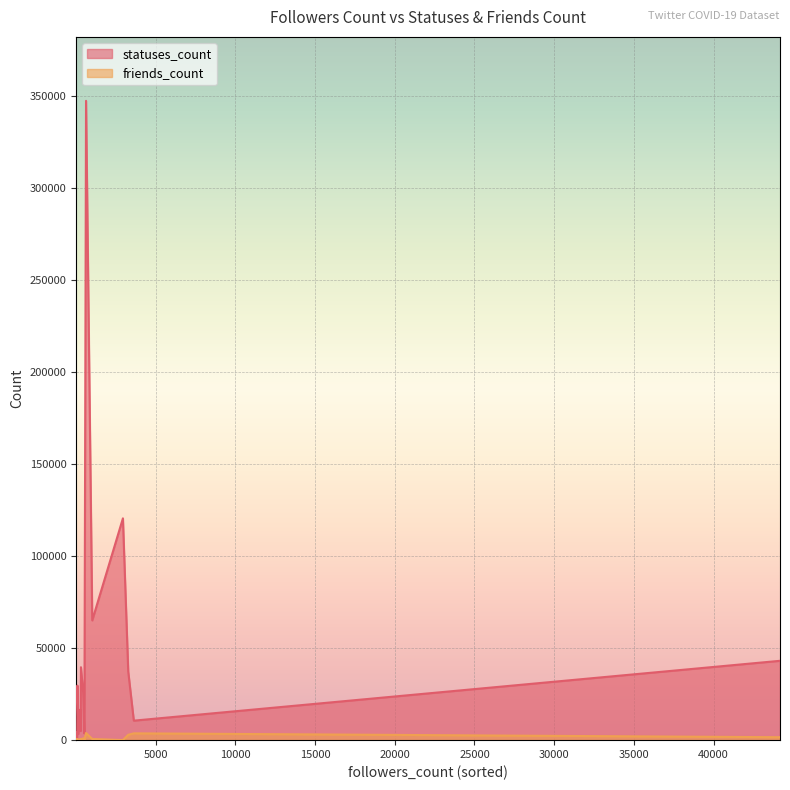

True or false: friends_count and statuses_count intersect in this chart.

True